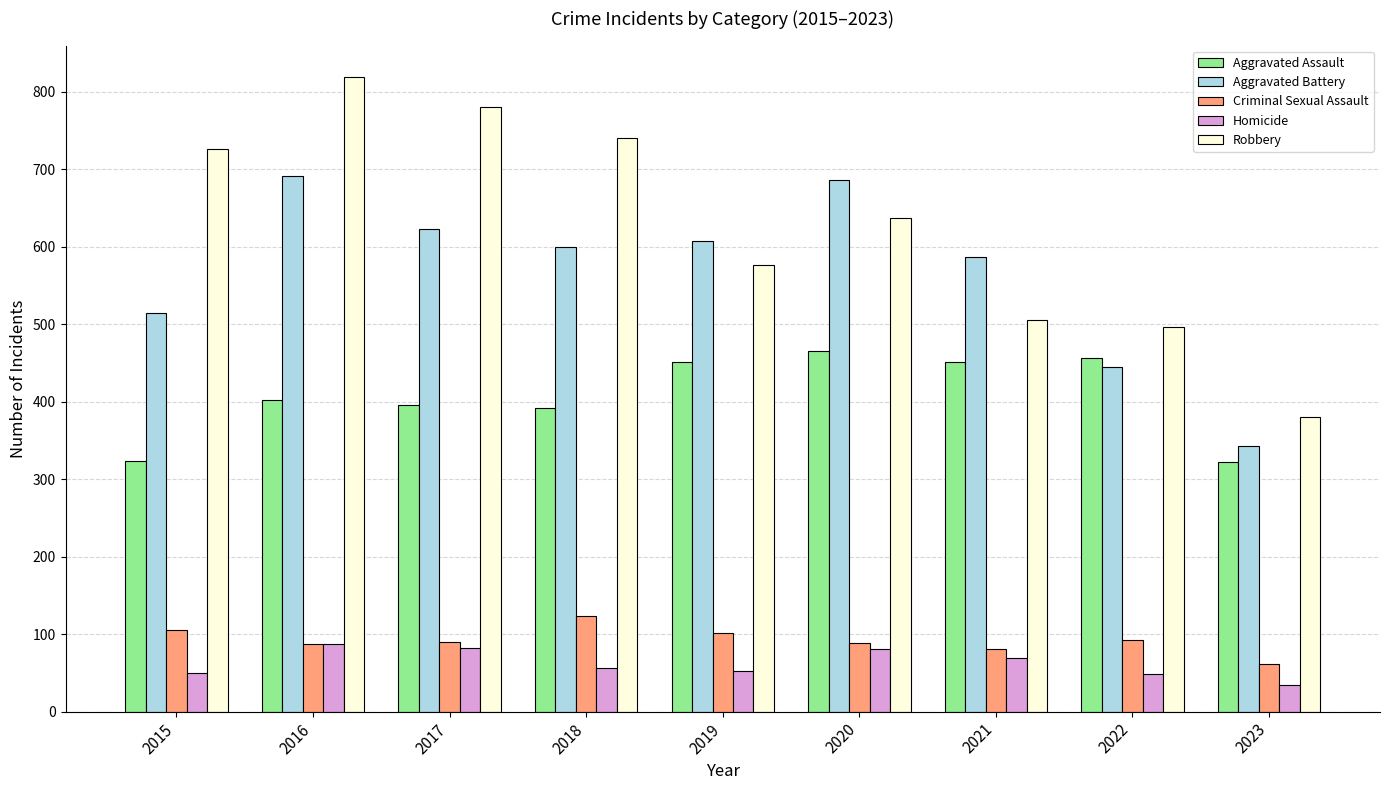

At 2018, list the series in order from smallest to largest.

Homicide, Criminal Sexual Assault, Aggravated Assault, Aggravated Battery, Robbery